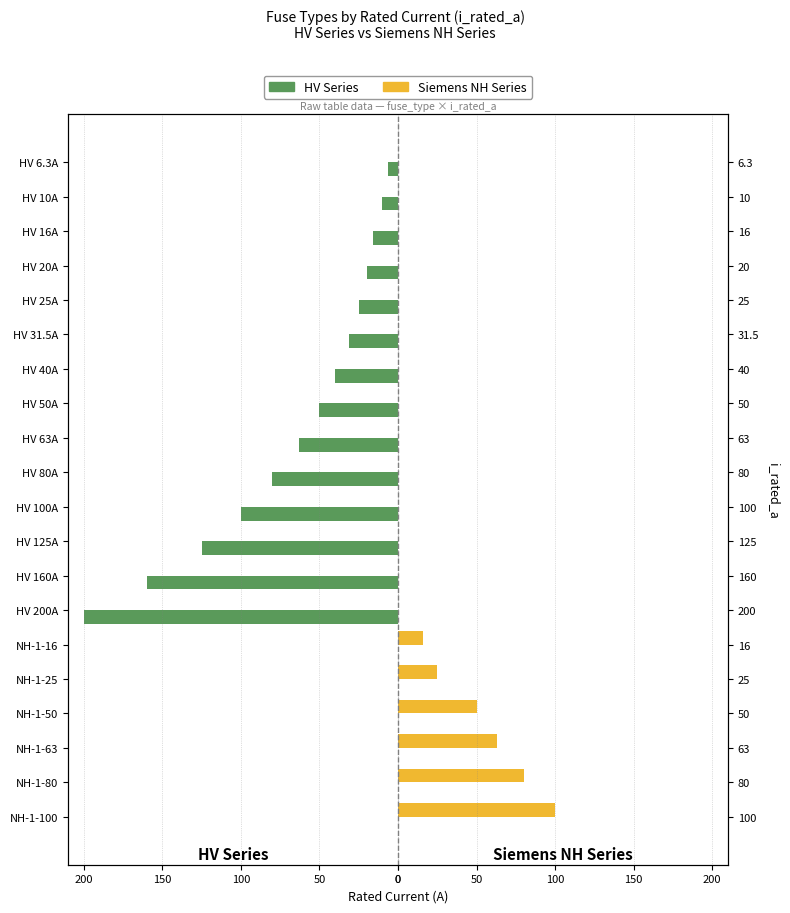

How many values in the Siemens NH Series series exceed 0?

6